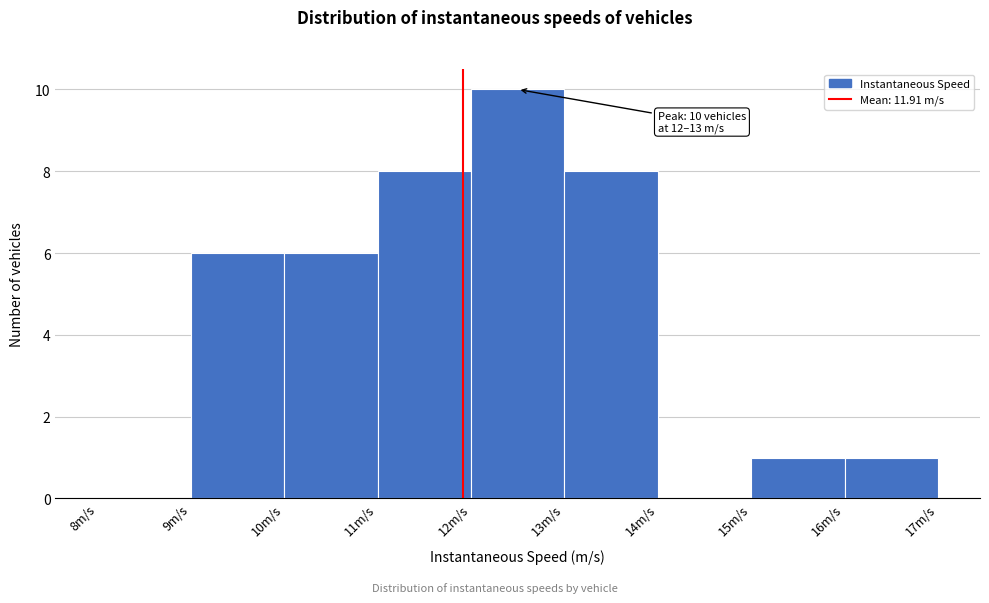

Over which range of the x-axis is the bar tallest?

12 to 13